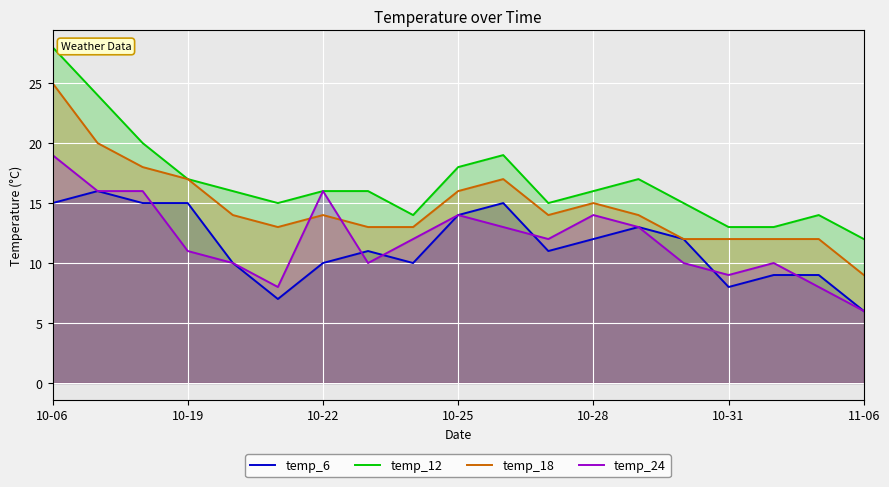

True or false: temp_12 and temp_6 cross at least once.

False